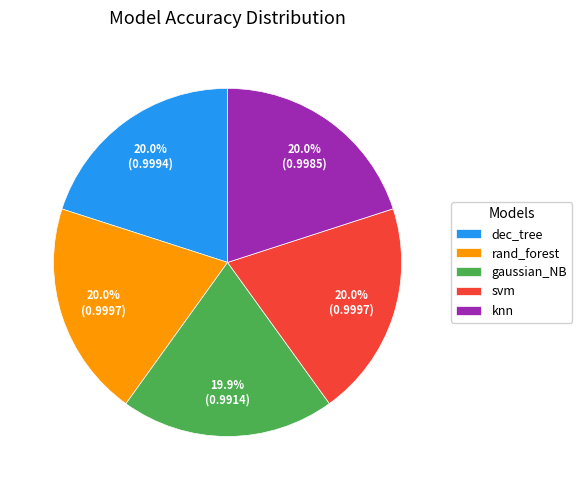

What portion of the pie excludes knn?

80.0%